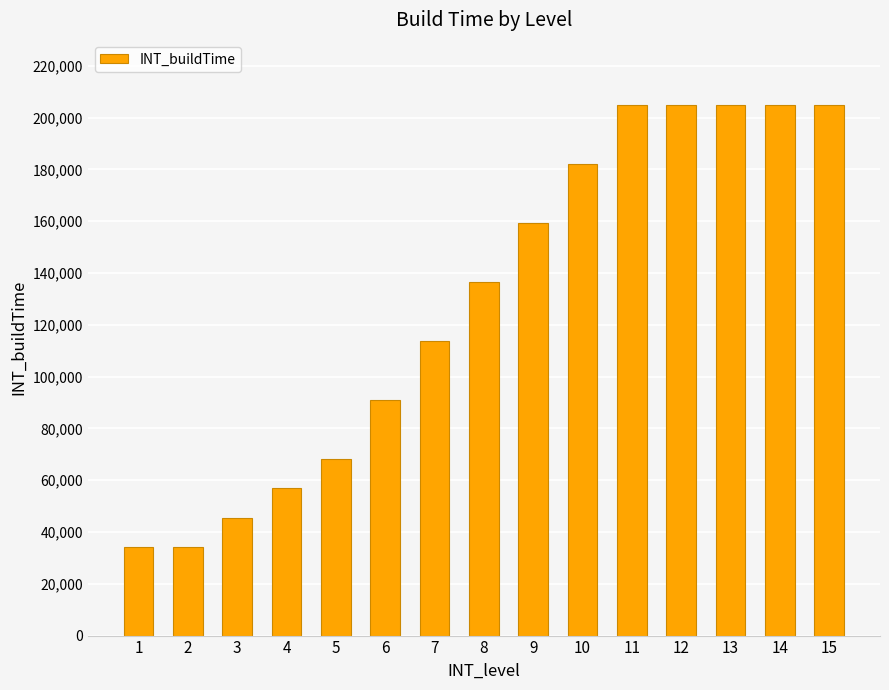

What is the change in value from 3 to 13?

+159264